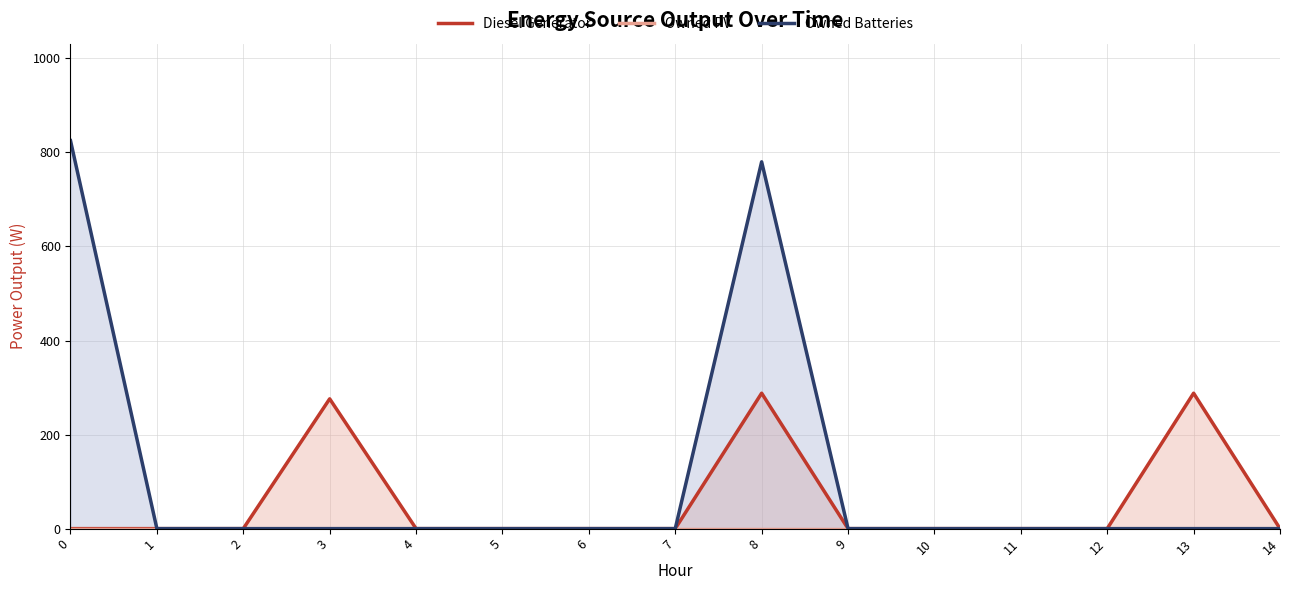

Reading left to right, what are all the values shown in this chart?

Diesel Generator: 0	0	0	276	0	0	0	0	288	0	0	0	0	288	0
Owned PV: 0	0	0	0	0	0	0	0	0	0	0	0	0	0	0
Owned Batteries: 825	0	0	0	0	0	0	0	780	0	0	0	0	0	0